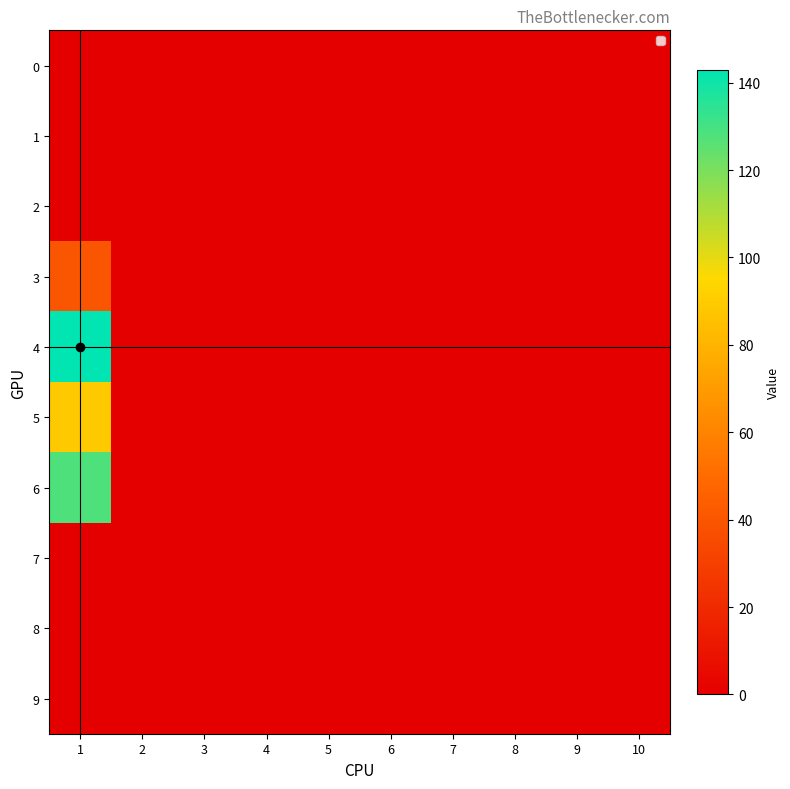

What is the greatest value displayed?

143